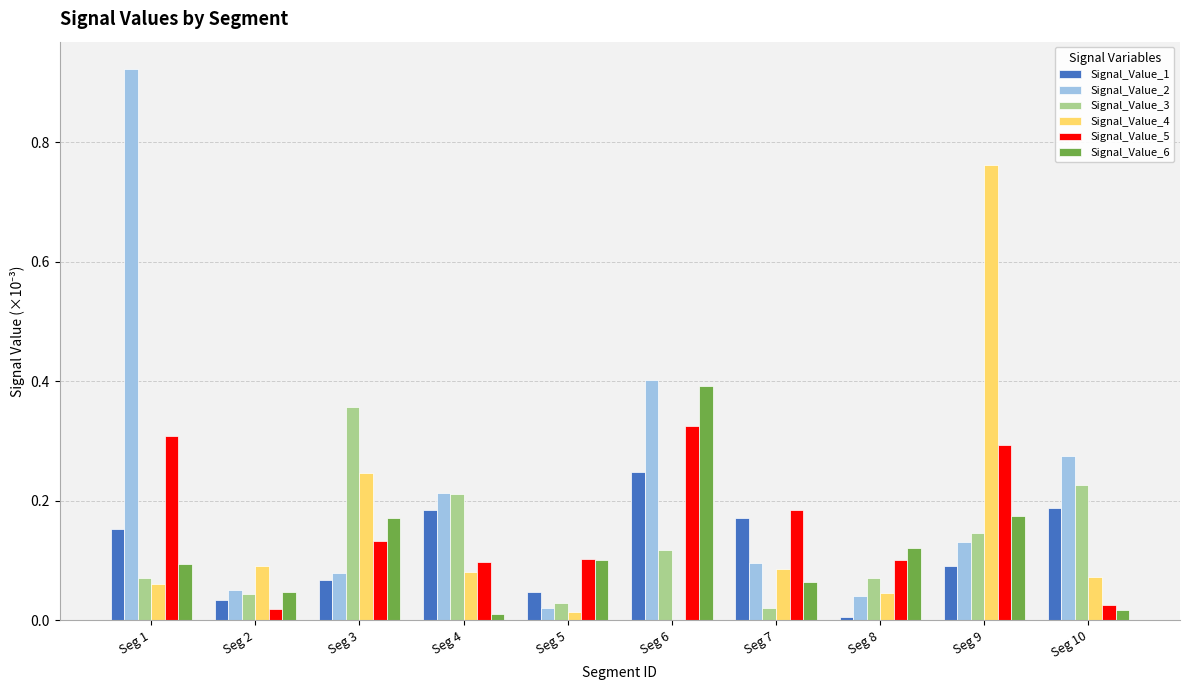

The Signal_Value_4 series shows 0.1 at Seg 3. True or false?

False